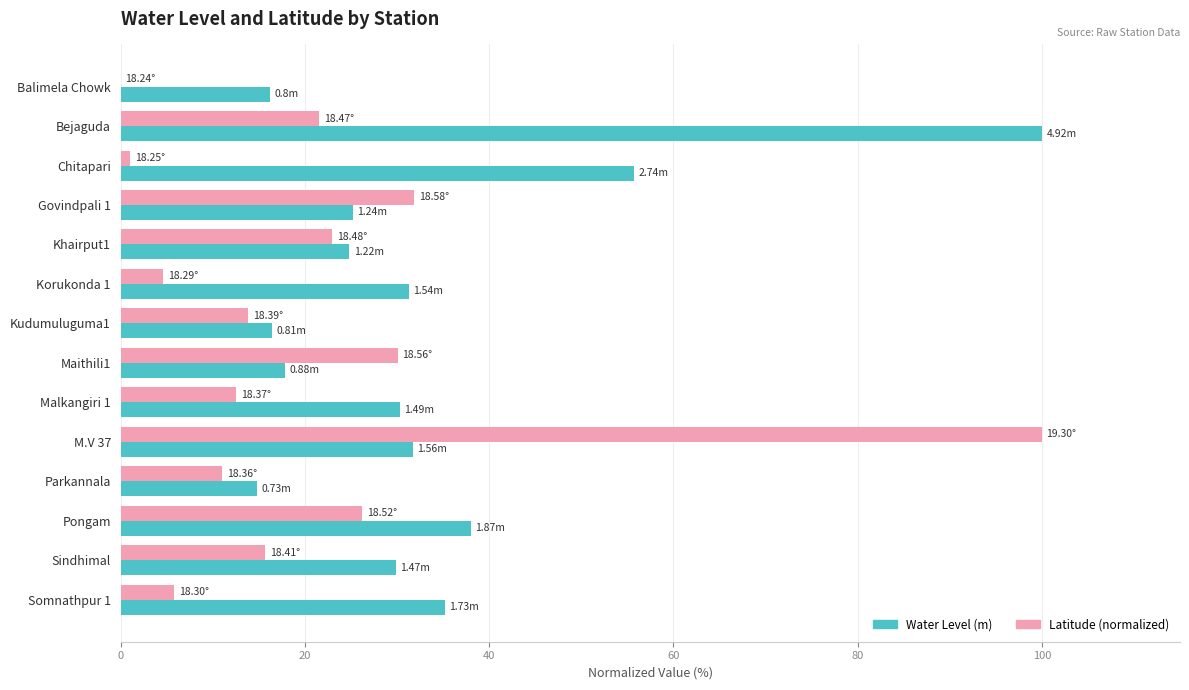

What is the total value across all series at Balimela Chowk?

16.3